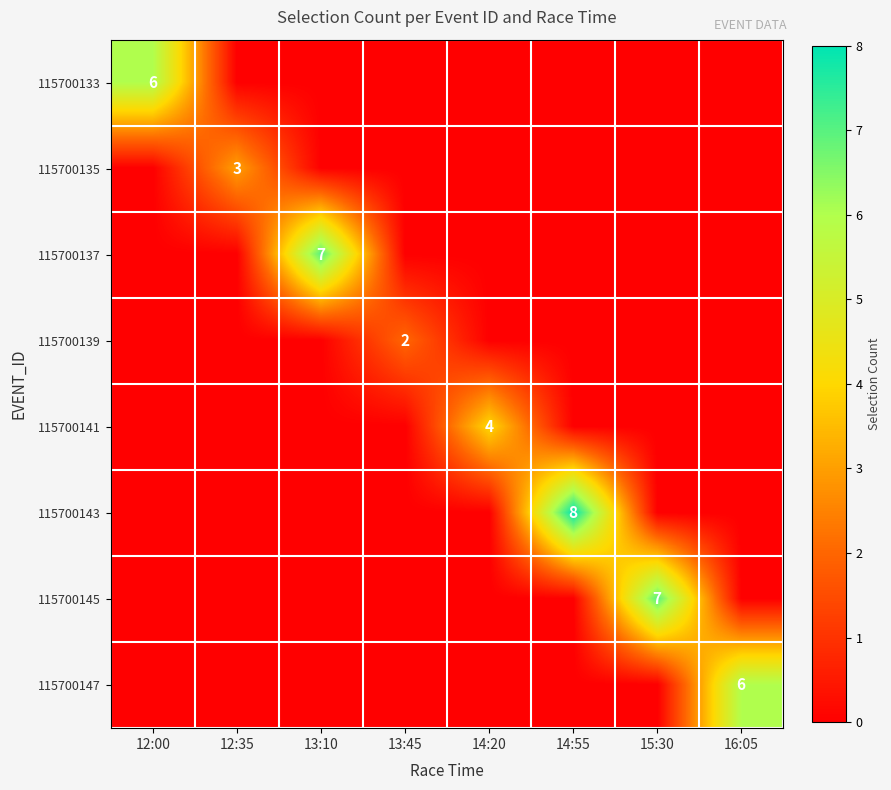

True or false: 115700147 has a value of 6 at 16:05.

True